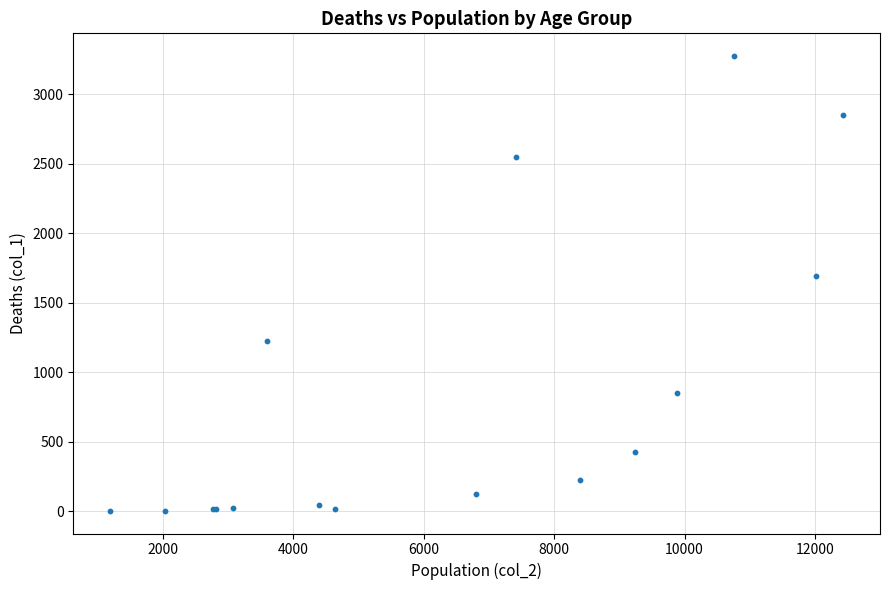

What Y value in the scatter plot is closest to 1638?

1690